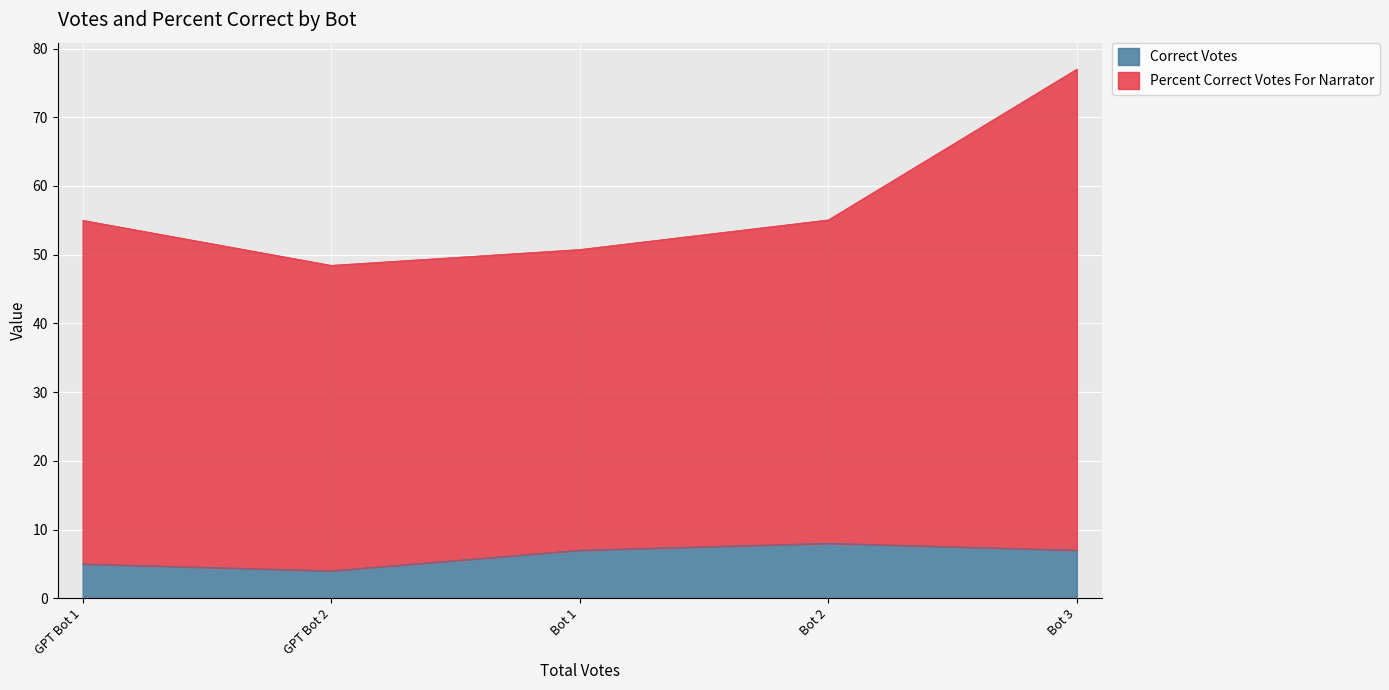

Is it true that Correct Votes equals 14.2 at Bot 2?

False